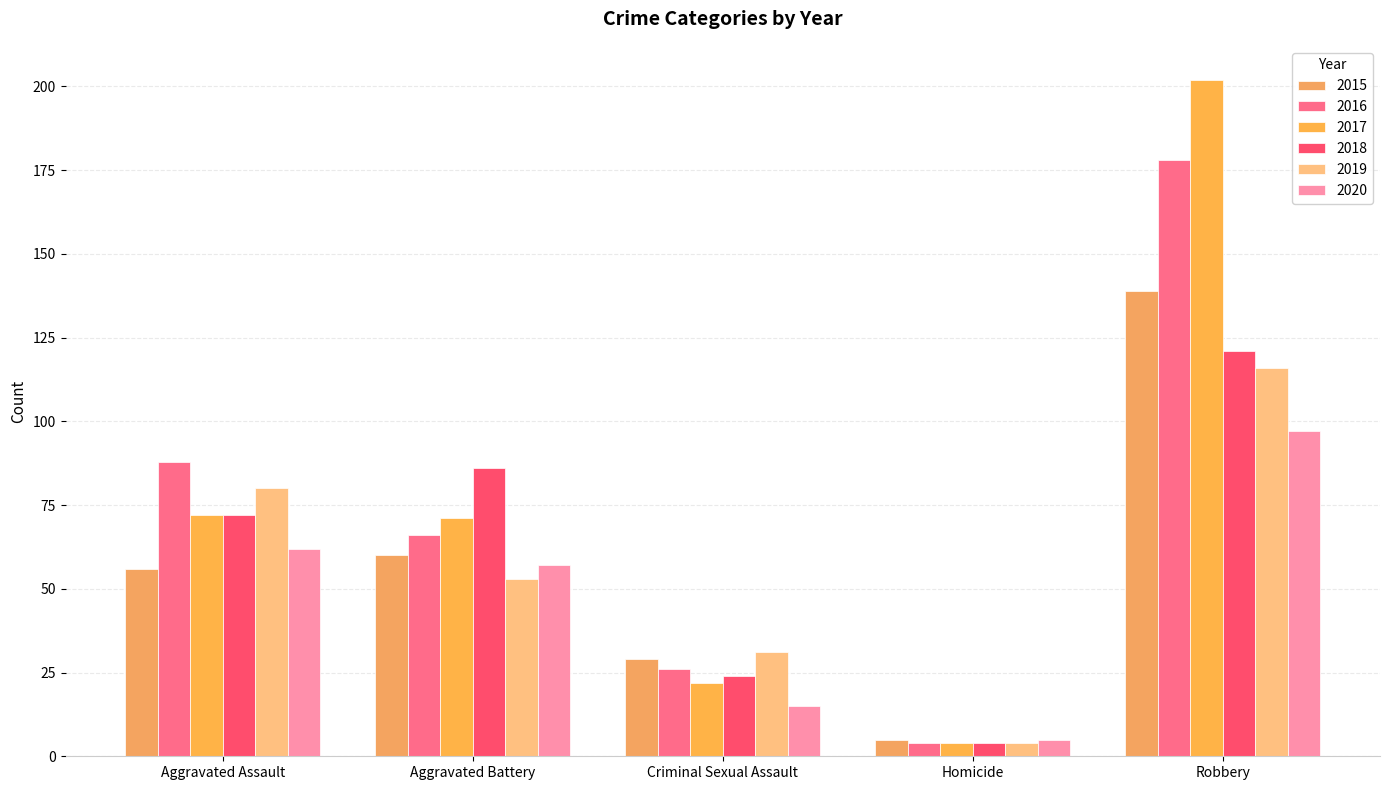

At Aggravated Battery, list the series in order from largest to smallest.

2018, 2017, 2016, 2015, 2020, 2019